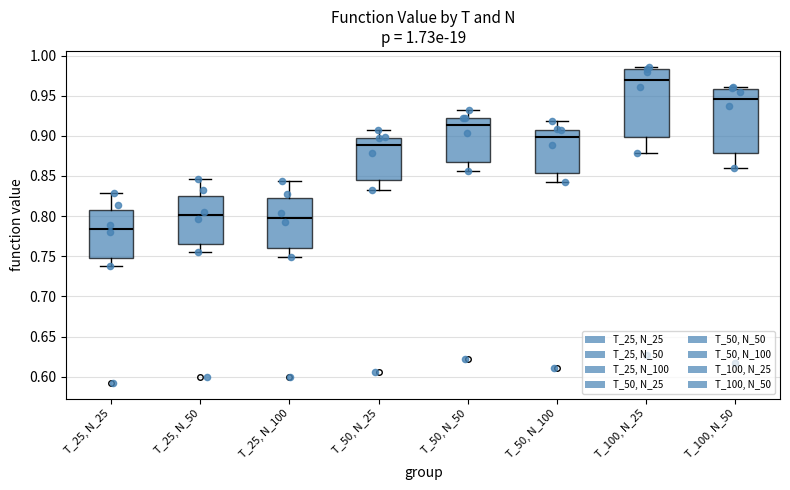

Which box has the highest median line?

T_100, N_25